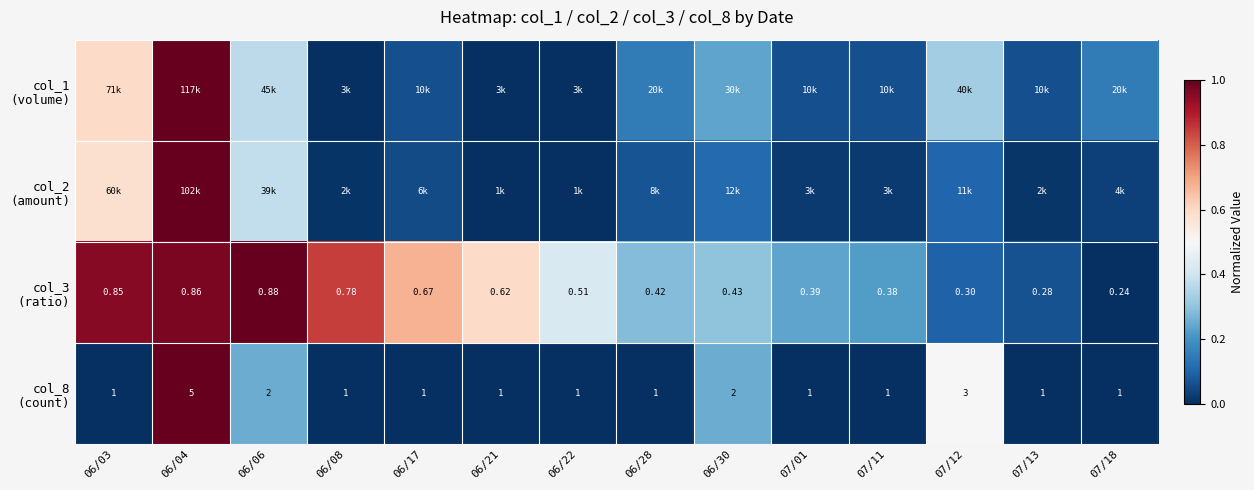

Which category has the highest value in the col_1 (volume) series?

06/04